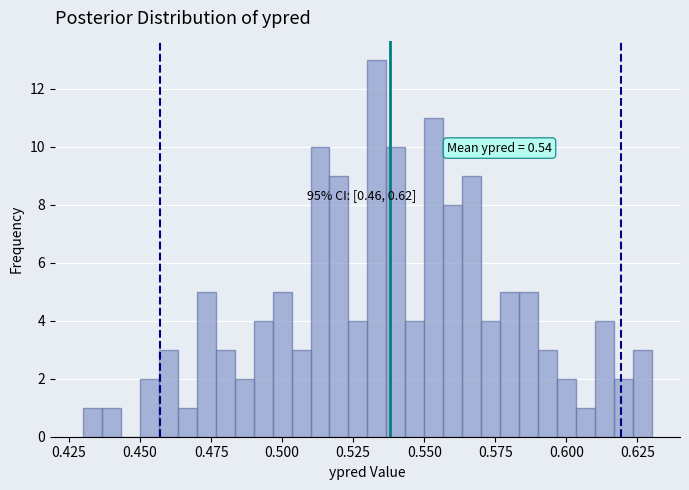

Read against the x-axis, roughly where is the centre of the tallest bar?

0.535